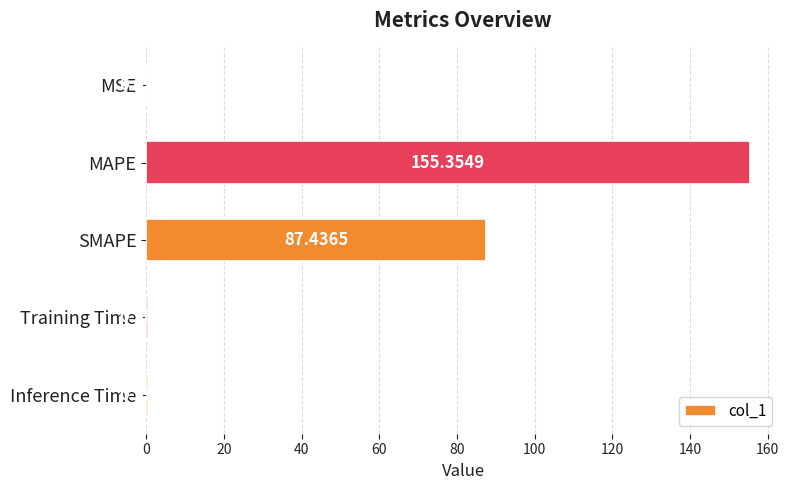

What is the change in value from SMAPE to Inference Time?

-87.0